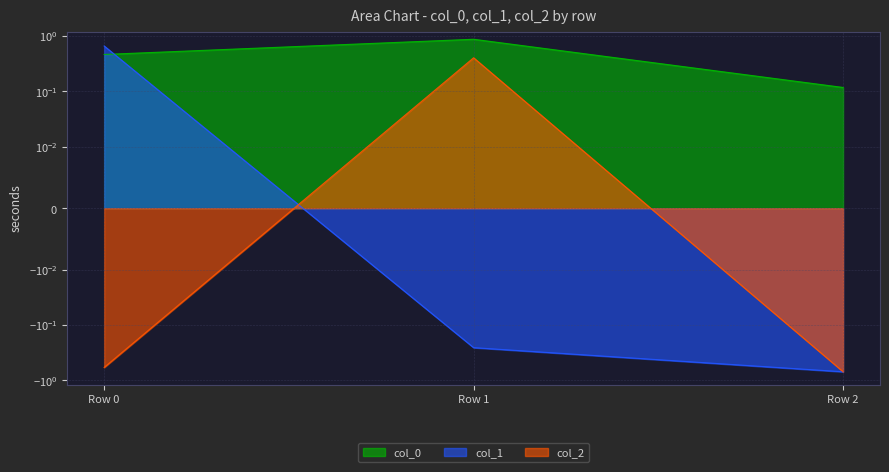

The col_0 series shows 0.1 at Row 2. True or false?

True